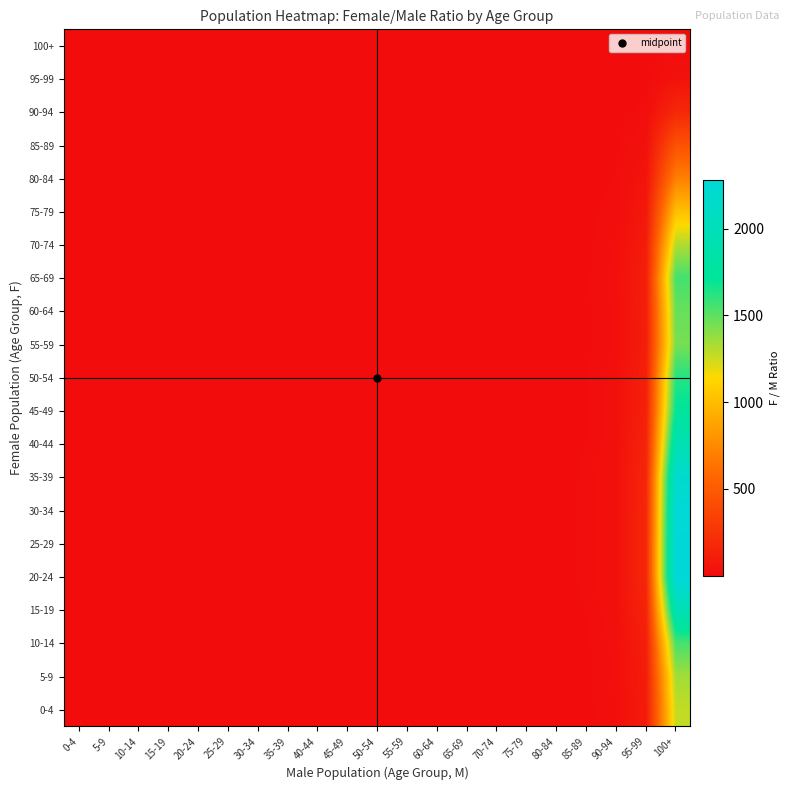

Which has a higher value, 85-89 or 55-59?

85-89